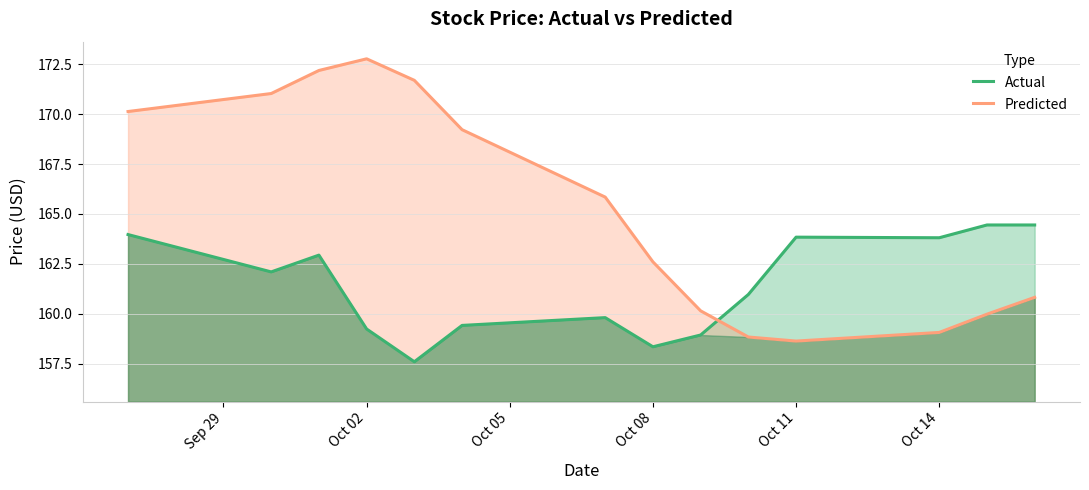

Reading left to right, extract all data points from this chart.

Actual: 164.0	162.1	162.9	159.2	157.6	159.4	159.8	158.4	158.9	161.0	163.8	163.8	164.4	164.4
Predicted: 170.1	171.0	172.2	172.8	171.7	169.2	165.8	162.6	160.1	158.8	158.6	159.1	160.0	160.8